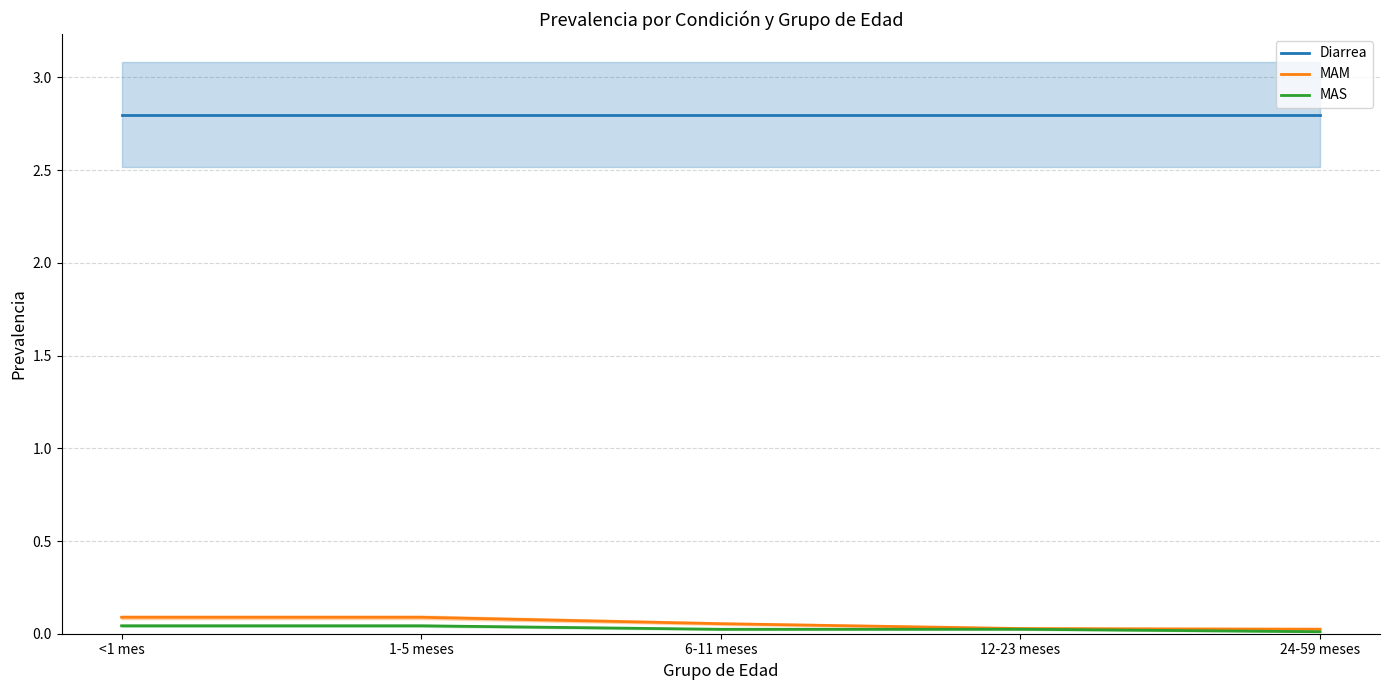

True or false: Diarrea has more than 1 points higher than both neighbors.

False